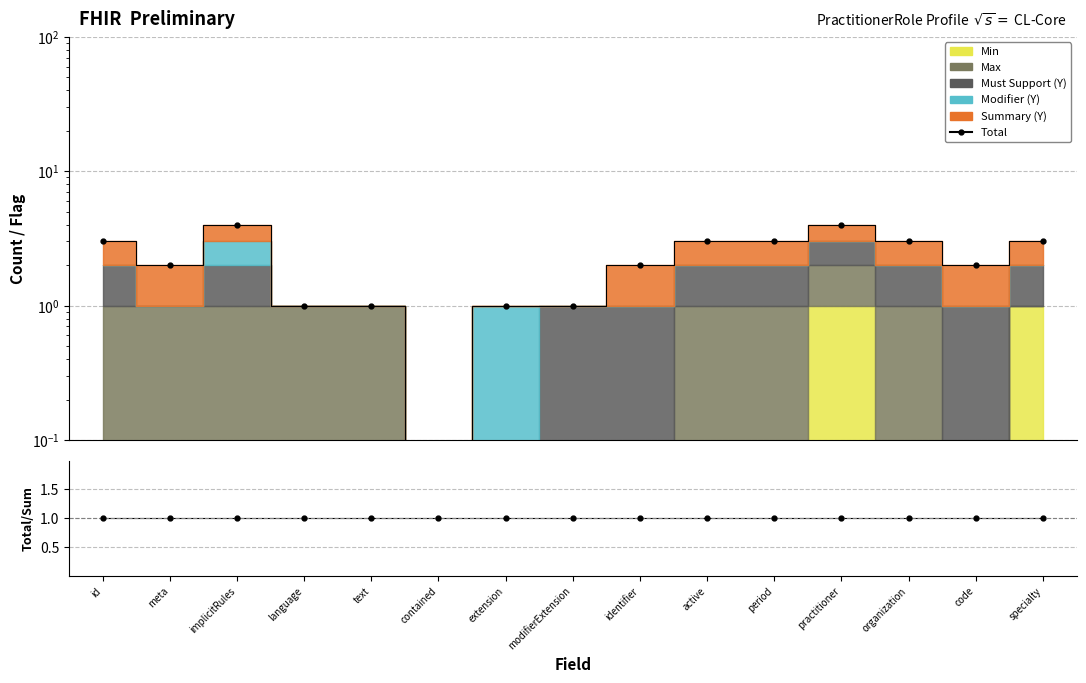

At which label is the value closest to 2?

meta